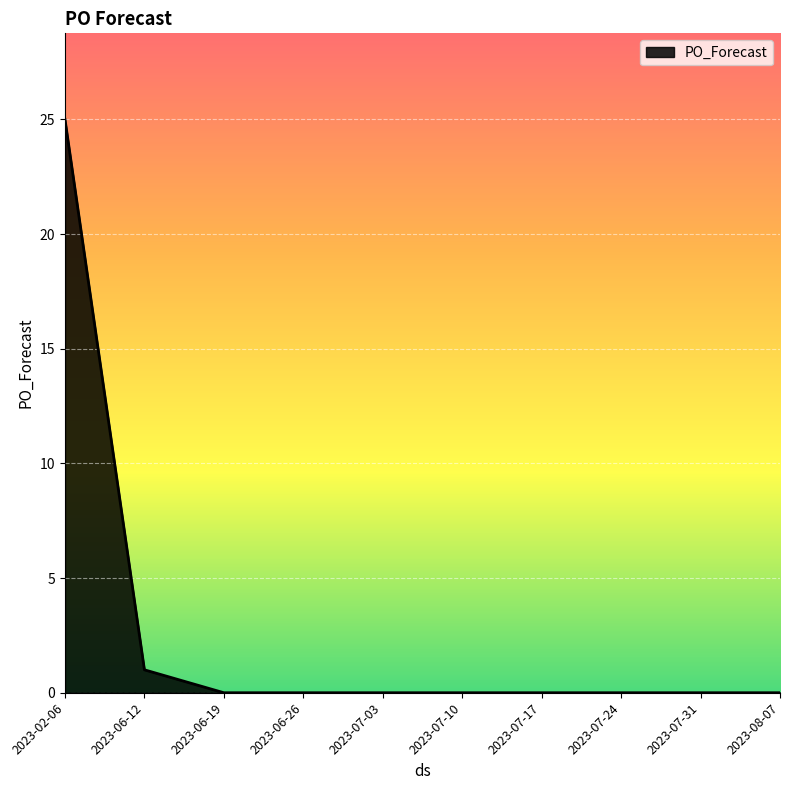

Which has a higher value, 2023-07-10 or 2023-02-06?

2023-02-06